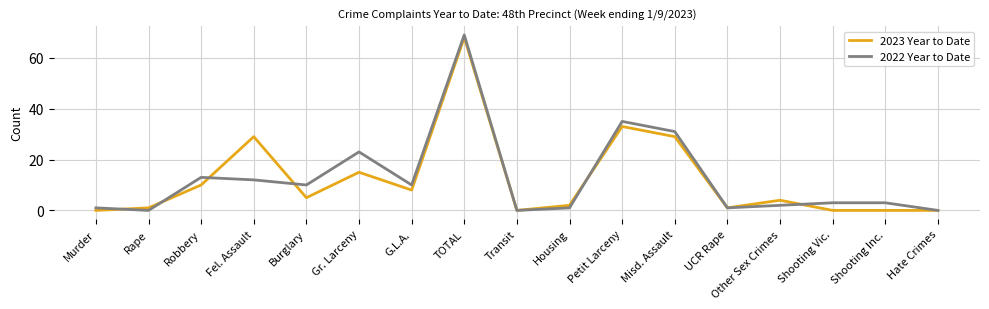

Rank the series at Fel. Assault from highest to lowest value.

2023 Year to Date, 2022 Year to Date